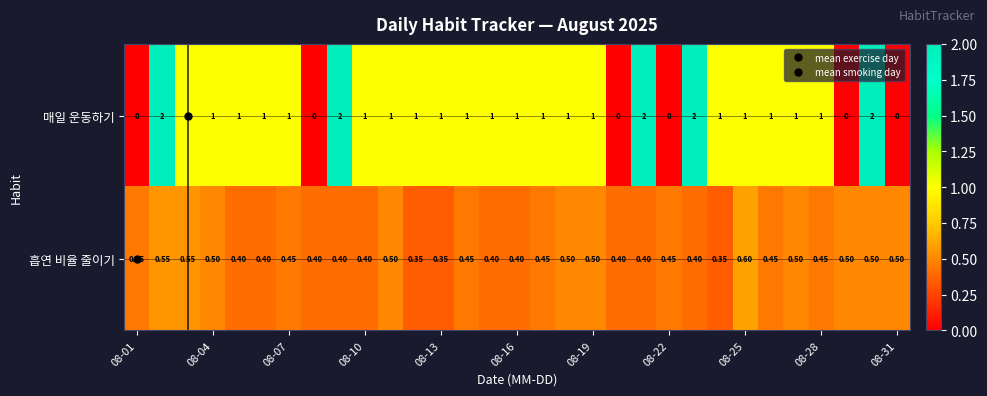

Rank the series by their maximum value, from lowest to highest.

흡연 비율 줄이기, 매일 운동하기